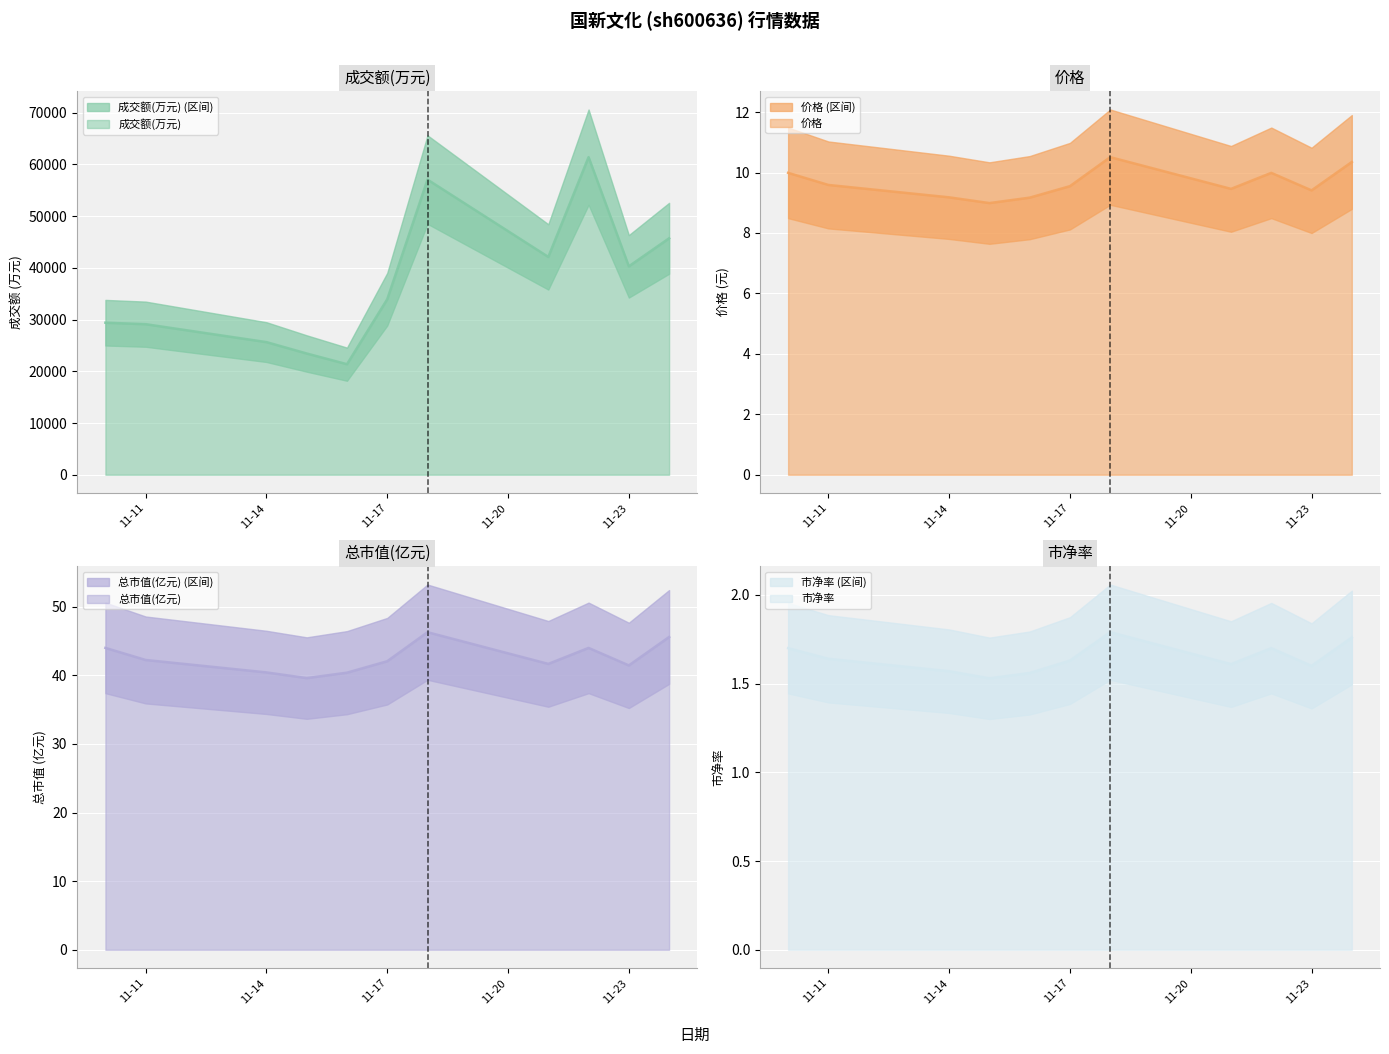

What is the average value of the 总市值(亿元) series?

42.5